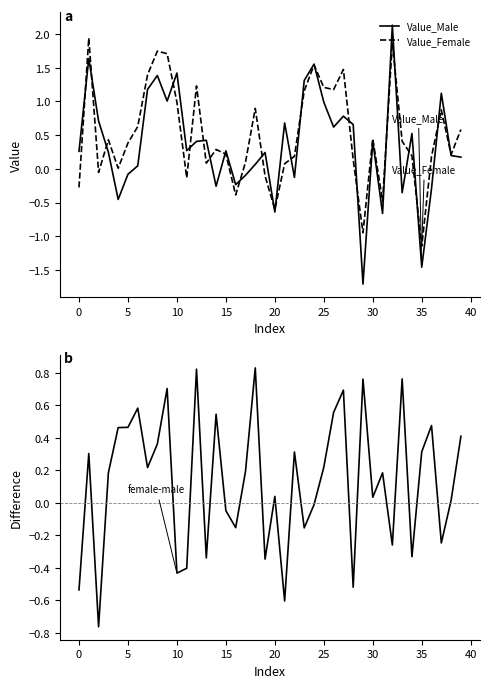

Which series has the largest range (max minus min)?

Value_Male